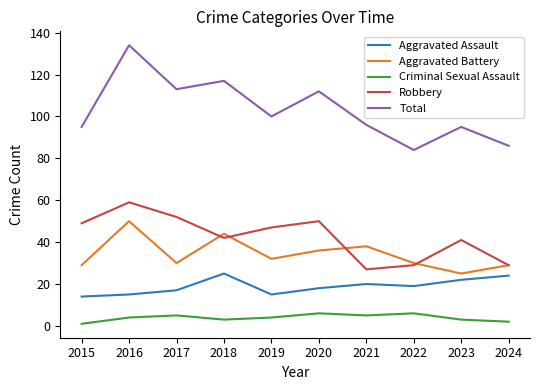

True or false: Aggravated Assault has more than 0 interior local peaks.

True